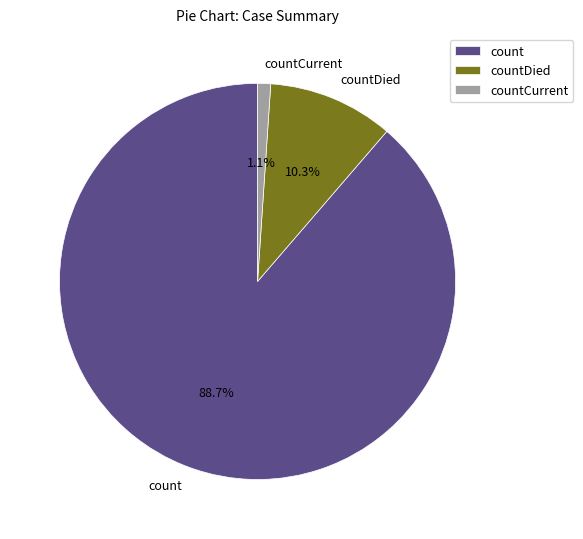

To the nearest percent, what is the combined percentage of countCurrent and count?

90%